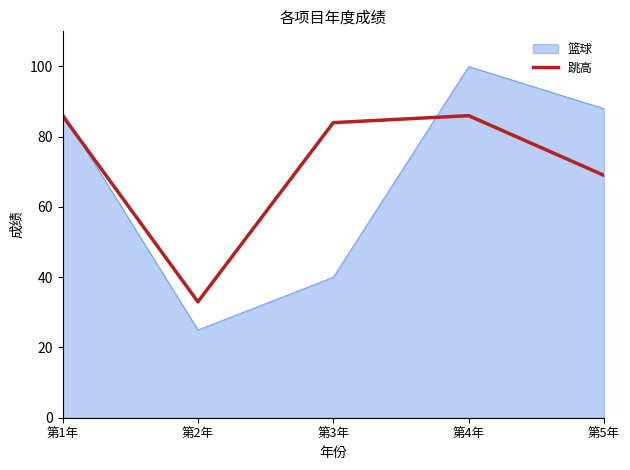

True or false: 篮球 has a value of 88 at 第5年.

True